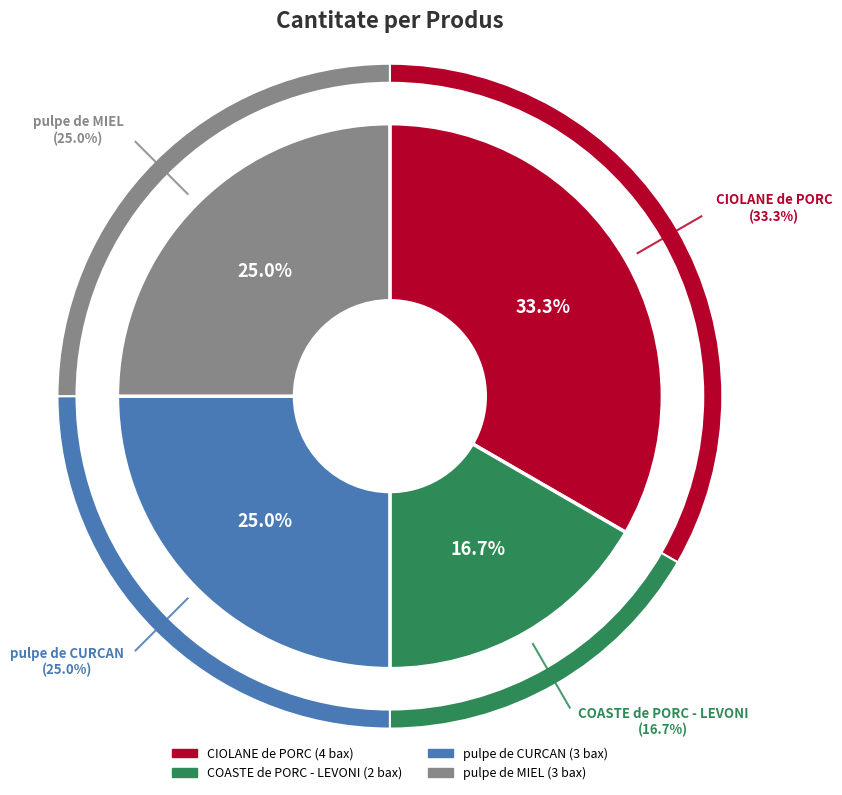

Combined, do CIOLANE de PORC and pulpe de MIEL account for over 50%?

Yes